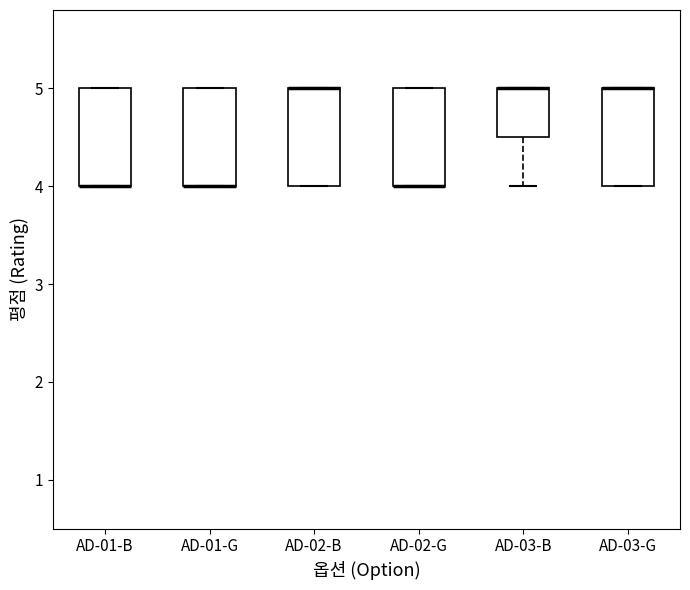

Where is the upper edge of the box for AD-03-G on the y-axis? The values are not printed on the chart, so give them approximately, as read against the axis.

5.0